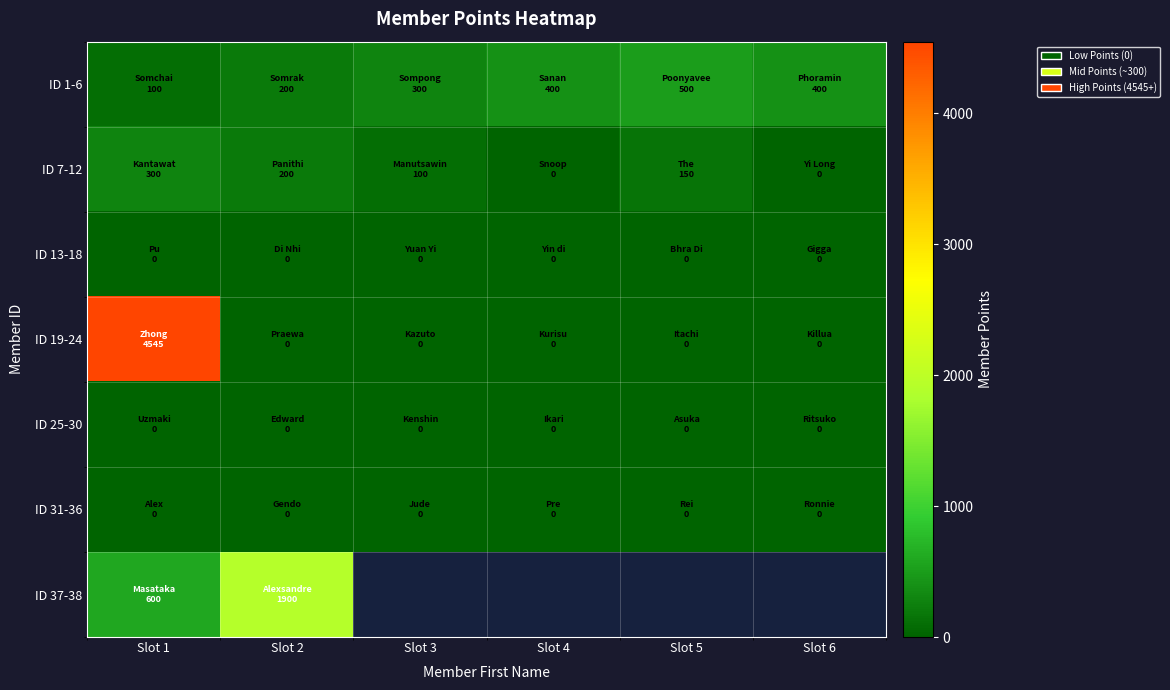

Rank the categories by ID 37-38 value from lowest to highest.

Slot 1, Slot 2, Slot 3, Slot 4, Slot 5, Slot 6